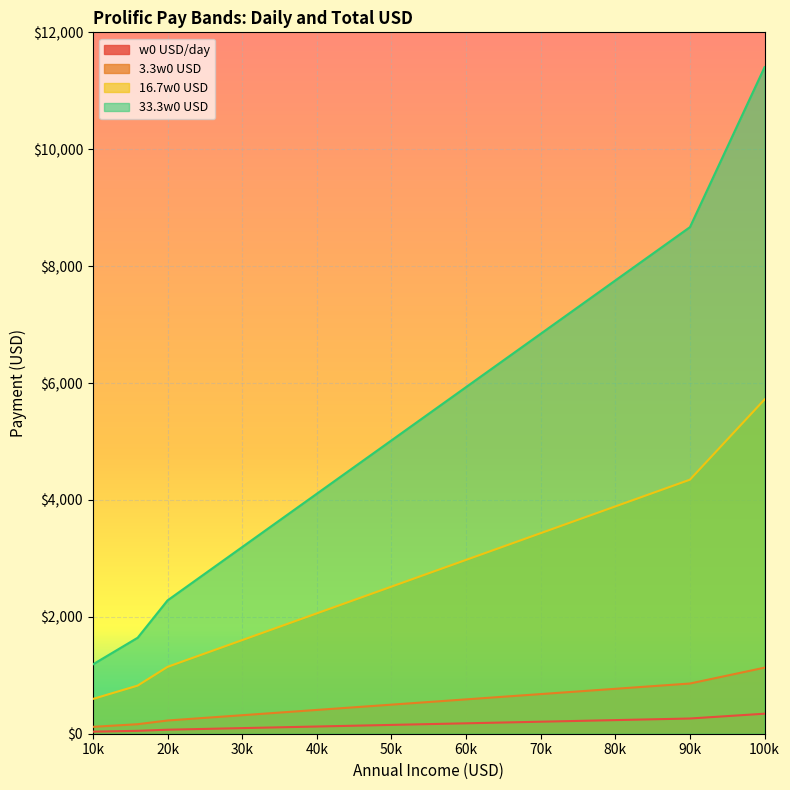

True or false: 3.3w0 USD and 33.3w0 USD intersect in this chart.

False